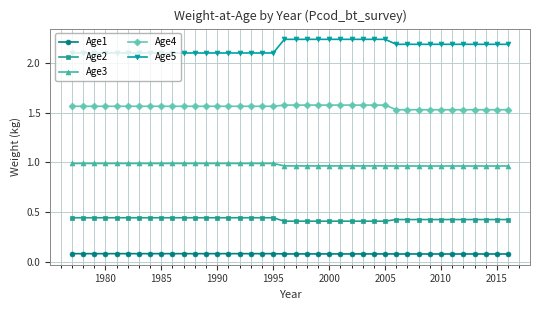

Count the number of categories in the chart.

40